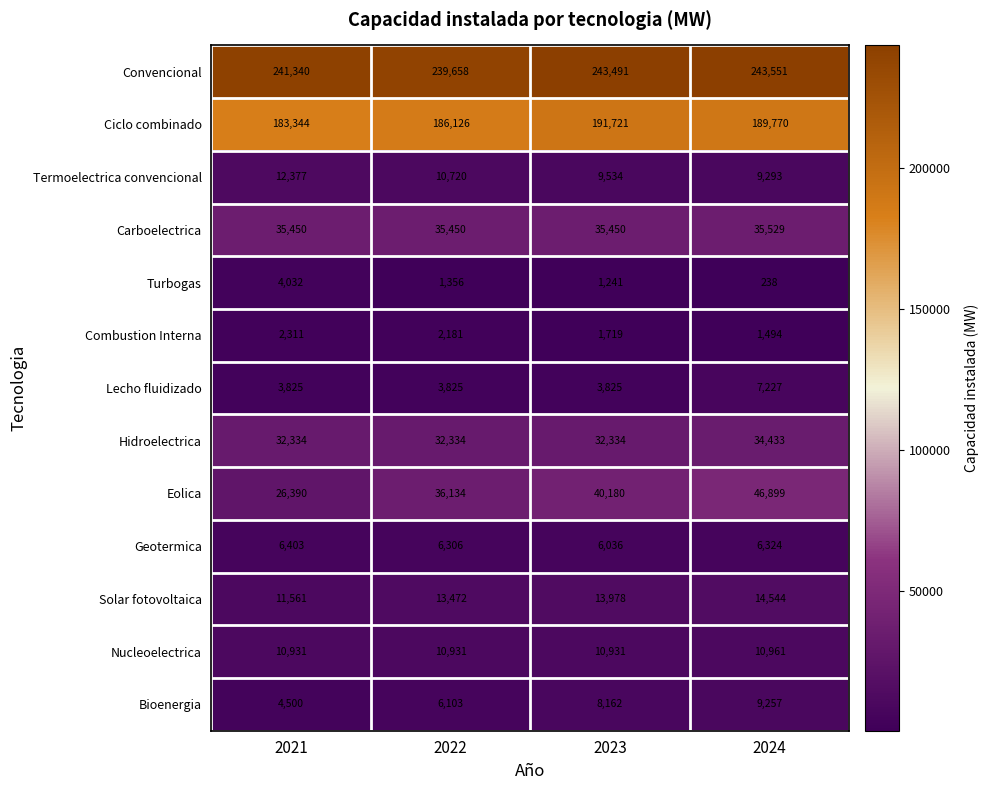

What is the minimum value shown in the chart?

238